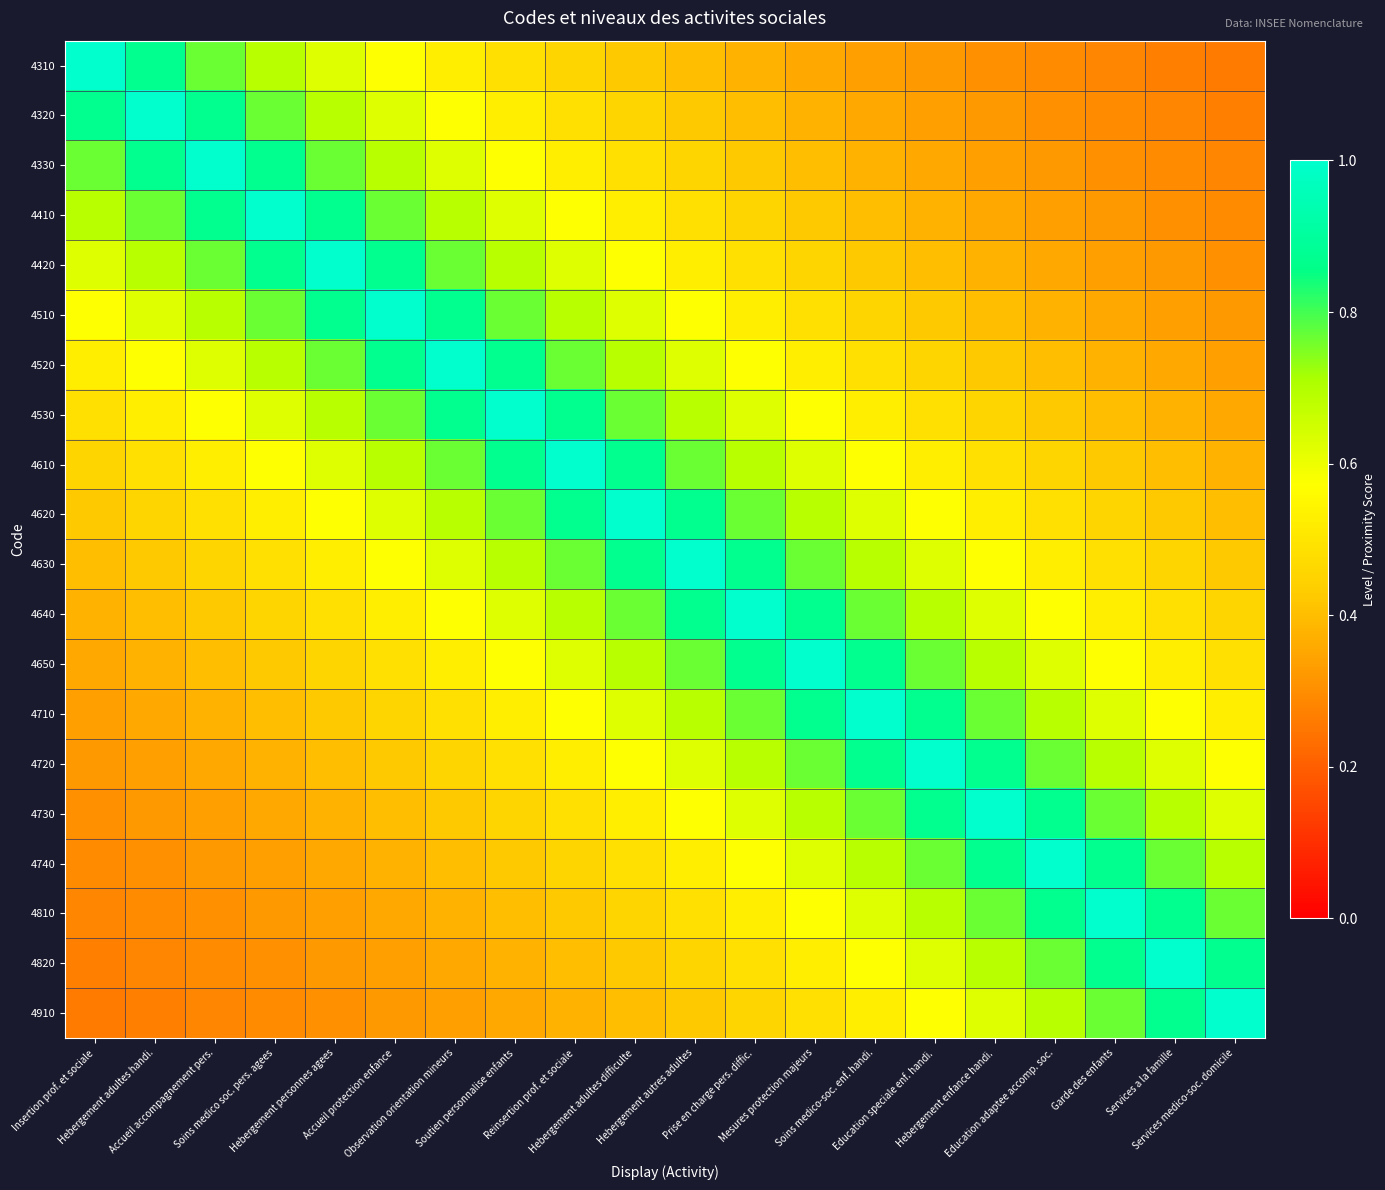

Reading left to right, extract all data points from this chart.

4310: Insertion prof. et sociale=1.0	Hebergement adultes handi.=0.9	Accueil accompagnement pers.=0.8	Soins medico soc. pers. agees=0.7	Hebergement personnes agees=0.6	Accueil protection enfance=0.6	Observation orientation mineurs=0.5	Soutien personnalise enfants=0.5	Reinsertion prof. et sociale=0.5	Hebergement adultes difficulte=0.4	Hebergement autres adultes=0.4	Prise en charge pers. diffic.=0.4	Mesures protection majeurs=0.4	Soins medico-soc. enf. handi.=0.3	Education speciale enf. handi.=0.3	Hebergement enfance handi.=0.3	Education adaptee accomp. soc.=0.3	Garde des enfants=0.3	Services a la famille=0.3	Services medico-soc. domicile=0.3
4320: Insertion prof. et sociale=0.9	Hebergement adultes handi.=1.0	Accueil accompagnement pers.=0.9	Soins medico soc. pers. agees=0.8	Hebergement personnes agees=0.7	Accueil protection enfance=0.6	Observation orientation mineurs=0.6	Soutien personnalise enfants=0.5	Reinsertion prof. et sociale=0.5	Hebergement adultes difficulte=0.5	Hebergement autres adultes=0.4	Prise en charge pers. diffic.=0.4	Mesures protection majeurs=0.4	Soins medico-soc. enf. handi.=0.4	Education speciale enf. handi.=0.3	Hebergement enfance handi.=0.3	Education adaptee accomp. soc.=0.3	Garde des enfants=0.3	Services a la famille=0.3	Services medico-soc. domicile=0.3
4330: Insertion prof. et sociale=0.8	Hebergement adultes handi.=0.9	Accueil accompagnement pers.=1.0	Soins medico soc. pers. agees=0.9	Hebergement personnes agees=0.8	Accueil protection enfance=0.7	Observation orientation mineurs=0.6	Soutien personnalise enfants=0.6	Reinsertion prof. et sociale=0.5	Hebergement adultes difficulte=0.5	Hebergement autres adultes=0.5	Prise en charge pers. diffic.=0.4	Mesures protection majeurs=0.4	Soins medico-soc. enf. handi.=0.4	Education speciale enf. handi.=0.4	Hebergement enfance handi.=0.3	Education adaptee accomp. soc.=0.3	Garde des enfants=0.3	Services a la famille=0.3	Services medico-soc. domicile=0.3
4410: Insertion prof. et sociale=0.7	Hebergement adultes handi.=0.8	Accueil accompagnement pers.=0.9	Soins medico soc. pers. agees=1.0	Hebergement personnes agees=0.9	Accueil protection enfance=0.8	Observation orientation mineurs=0.7	Soutien personnalise enfants=0.6	Reinsertion prof. et sociale=0.6	Hebergement adultes difficulte=0.5	Hebergement autres adultes=0.5	Prise en charge pers. diffic.=0.5	Mesures protection majeurs=0.4	Soins medico-soc. enf. handi.=0.4	Education speciale enf. handi.=0.4	Hebergement enfance handi.=0.4	Education adaptee accomp. soc.=0.3	Garde des enfants=0.3	Services a la famille=0.3	Services medico-soc. domicile=0.3
4420: Insertion prof. et sociale=0.6	Hebergement adultes handi.=0.7	Accueil accompagnement pers.=0.8	Soins medico soc. pers. agees=0.9	Hebergement personnes agees=1.0	Accueil protection enfance=0.9	Observation orientation mineurs=0.8	Soutien personnalise enfants=0.7	Reinsertion prof. et sociale=0.6	Hebergement adultes difficulte=0.6	Hebergement autres adultes=0.5	Prise en charge pers. diffic.=0.5	Mesures protection majeurs=0.5	Soins medico-soc. enf. handi.=0.4	Education speciale enf. handi.=0.4	Hebergement enfance handi.=0.4	Education adaptee accomp. soc.=0.4	Garde des enfants=0.3	Services a la famille=0.3	Services medico-soc. domicile=0.3
4510: Insertion prof. et sociale=0.6	Hebergement adultes handi.=0.6	Accueil accompagnement pers.=0.7	Soins medico soc. pers. agees=0.8	Hebergement personnes agees=0.9	Accueil protection enfance=1.0	Observation orientation mineurs=0.9	Soutien personnalise enfants=0.8	Reinsertion prof. et sociale=0.7	Hebergement adultes difficulte=0.6	Hebergement autres adultes=0.6	Prise en charge pers. diffic.=0.5	Mesures protection majeurs=0.5	Soins medico-soc. enf. handi.=0.5	Education speciale enf. handi.=0.4	Hebergement enfance handi.=0.4	Education adaptee accomp. soc.=0.4	Garde des enfants=0.4	Services a la famille=0.3	Services medico-soc. domicile=0.3
4520: Insertion prof. et sociale=0.5	Hebergement adultes handi.=0.6	Accueil accompagnement pers.=0.6	Soins medico soc. pers. agees=0.7	Hebergement personnes agees=0.8	Accueil protection enfance=0.9	Observation orientation mineurs=1.0	Soutien personnalise enfants=0.9	Reinsertion prof. et sociale=0.8	Hebergement adultes difficulte=0.7	Hebergement autres adultes=0.6	Prise en charge pers. diffic.=0.6	Mesures protection majeurs=0.5	Soins medico-soc. enf. handi.=0.5	Education speciale enf. handi.=0.5	Hebergement enfance handi.=0.4	Education adaptee accomp. soc.=0.4	Garde des enfants=0.4	Services a la famille=0.4	Services medico-soc. domicile=0.3
4530: Insertion prof. et sociale=0.5	Hebergement adultes handi.=0.5	Accueil accompagnement pers.=0.6	Soins medico soc. pers. agees=0.6	Hebergement personnes agees=0.7	Accueil protection enfance=0.8	Observation orientation mineurs=0.9	Soutien personnalise enfants=1.0	Reinsertion prof. et sociale=0.9	Hebergement adultes difficulte=0.8	Hebergement autres adultes=0.7	Prise en charge pers. diffic.=0.6	Mesures protection majeurs=0.6	Soins medico-soc. enf. handi.=0.5	Education speciale enf. handi.=0.5	Hebergement enfance handi.=0.5	Education adaptee accomp. soc.=0.4	Garde des enfants=0.4	Services a la famille=0.4	Services medico-soc. domicile=0.4
4610: Insertion prof. et sociale=0.5	Hebergement adultes handi.=0.5	Accueil accompagnement pers.=0.5	Soins medico soc. pers. agees=0.6	Hebergement personnes agees=0.6	Accueil protection enfance=0.7	Observation orientation mineurs=0.8	Soutien personnalise enfants=0.9	Reinsertion prof. et sociale=1.0	Hebergement adultes difficulte=0.9	Hebergement autres adultes=0.8	Prise en charge pers. diffic.=0.7	Mesures protection majeurs=0.6	Soins medico-soc. enf. handi.=0.6	Education speciale enf. handi.=0.5	Hebergement enfance handi.=0.5	Education adaptee accomp. soc.=0.5	Garde des enfants=0.4	Services a la famille=0.4	Services medico-soc. domicile=0.4
4620: Insertion prof. et sociale=0.4	Hebergement adultes handi.=0.5	Accueil accompagnement pers.=0.5	Soins medico soc. pers. agees=0.5	Hebergement personnes agees=0.6	Accueil protection enfance=0.6	Observation orientation mineurs=0.7	Soutien personnalise enfants=0.8	Reinsertion prof. et sociale=0.9	Hebergement adultes difficulte=1.0	Hebergement autres adultes=0.9	Prise en charge pers. diffic.=0.8	Mesures protection majeurs=0.7	Soins medico-soc. enf. handi.=0.6	Education speciale enf. handi.=0.6	Hebergement enfance handi.=0.5	Education adaptee accomp. soc.=0.5	Garde des enfants=0.5	Services a la famille=0.4	Services medico-soc. domicile=0.4
4630: Insertion prof. et sociale=0.4	Hebergement adultes handi.=0.4	Accueil accompagnement pers.=0.5	Soins medico soc. pers. agees=0.5	Hebergement personnes agees=0.5	Accueil protection enfance=0.6	Observation orientation mineurs=0.6	Soutien personnalise enfants=0.7	Reinsertion prof. et sociale=0.8	Hebergement adultes difficulte=0.9	Hebergement autres adultes=1.0	Prise en charge pers. diffic.=0.9	Mesures protection majeurs=0.8	Soins medico-soc. enf. handi.=0.7	Education speciale enf. handi.=0.6	Hebergement enfance handi.=0.6	Education adaptee accomp. soc.=0.5	Garde des enfants=0.5	Services a la famille=0.5	Services medico-soc. domicile=0.4
4640: Insertion prof. et sociale=0.4	Hebergement adultes handi.=0.4	Accueil accompagnement pers.=0.4	Soins medico soc. pers. agees=0.5	Hebergement personnes agees=0.5	Accueil protection enfance=0.5	Observation orientation mineurs=0.6	Soutien personnalise enfants=0.6	Reinsertion prof. et sociale=0.7	Hebergement adultes difficulte=0.8	Hebergement autres adultes=0.9	Prise en charge pers. diffic.=1.0	Mesures protection majeurs=0.9	Soins medico-soc. enf. handi.=0.8	Education speciale enf. handi.=0.7	Hebergement enfance handi.=0.6	Education adaptee accomp. soc.=0.6	Garde des enfants=0.5	Services a la famille=0.5	Services medico-soc. domicile=0.5
4650: Insertion prof. et sociale=0.4	Hebergement adultes handi.=0.4	Accueil accompagnement pers.=0.4	Soins medico soc. pers. agees=0.4	Hebergement personnes agees=0.5	Accueil protection enfance=0.5	Observation orientation mineurs=0.5	Soutien personnalise enfants=0.6	Reinsertion prof. et sociale=0.6	Hebergement adultes difficulte=0.7	Hebergement autres adultes=0.8	Prise en charge pers. diffic.=0.9	Mesures protection majeurs=1.0	Soins medico-soc. enf. handi.=0.9	Education speciale enf. handi.=0.8	Hebergement enfance handi.=0.7	Education adaptee accomp. soc.=0.6	Garde des enfants=0.6	Services a la famille=0.5	Services medico-soc. domicile=0.5
4710: Insertion prof. et sociale=0.3	Hebergement adultes handi.=0.4	Accueil accompagnement pers.=0.4	Soins medico soc. pers. agees=0.4	Hebergement personnes agees=0.4	Accueil protection enfance=0.5	Observation orientation mineurs=0.5	Soutien personnalise enfants=0.5	Reinsertion prof. et sociale=0.6	Hebergement adultes difficulte=0.6	Hebergement autres adultes=0.7	Prise en charge pers. diffic.=0.8	Mesures protection majeurs=0.9	Soins medico-soc. enf. handi.=1.0	Education speciale enf. handi.=0.9	Hebergement enfance handi.=0.8	Education adaptee accomp. soc.=0.7	Garde des enfants=0.6	Services a la famille=0.6	Services medico-soc. domicile=0.5
4720: Insertion prof. et sociale=0.3	Hebergement adultes handi.=0.3	Accueil accompagnement pers.=0.4	Soins medico soc. pers. agees=0.4	Hebergement personnes agees=0.4	Accueil protection enfance=0.4	Observation orientation mineurs=0.5	Soutien personnalise enfants=0.5	Reinsertion prof. et sociale=0.5	Hebergement adultes difficulte=0.6	Hebergement autres adultes=0.6	Prise en charge pers. diffic.=0.7	Mesures protection majeurs=0.8	Soins medico-soc. enf. handi.=0.9	Education speciale enf. handi.=1.0	Hebergement enfance handi.=0.9	Education adaptee accomp. soc.=0.8	Garde des enfants=0.7	Services a la famille=0.6	Services medico-soc. domicile=0.6
4730: Insertion prof. et sociale=0.3	Hebergement adultes handi.=0.3	Accueil accompagnement pers.=0.3	Soins medico soc. pers. agees=0.4	Hebergement personnes agees=0.4	Accueil protection enfance=0.4	Observation orientation mineurs=0.4	Soutien personnalise enfants=0.5	Reinsertion prof. et sociale=0.5	Hebergement adultes difficulte=0.5	Hebergement autres adultes=0.6	Prise en charge pers. diffic.=0.6	Mesures protection majeurs=0.7	Soins medico-soc. enf. handi.=0.8	Education speciale enf. handi.=0.9	Hebergement enfance handi.=1.0	Education adaptee accomp. soc.=0.9	Garde des enfants=0.8	Services a la famille=0.7	Services medico-soc. domicile=0.6
4740: Insertion prof. et sociale=0.3	Hebergement adultes handi.=0.3	Accueil accompagnement pers.=0.3	Soins medico soc. pers. agees=0.3	Hebergement personnes agees=0.4	Accueil protection enfance=0.4	Observation orientation mineurs=0.4	Soutien personnalise enfants=0.4	Reinsertion prof. et sociale=0.5	Hebergement adultes difficulte=0.5	Hebergement autres adultes=0.5	Prise en charge pers. diffic.=0.6	Mesures protection majeurs=0.6	Soins medico-soc. enf. handi.=0.7	Education speciale enf. handi.=0.8	Hebergement enfance handi.=0.9	Education adaptee accomp. soc.=1.0	Garde des enfants=0.9	Services a la famille=0.8	Services medico-soc. domicile=0.7
4810: Insertion prof. et sociale=0.3	Hebergement adultes handi.=0.3	Accueil accompagnement pers.=0.3	Soins medico soc. pers. agees=0.3	Hebergement personnes agees=0.3	Accueil protection enfance=0.4	Observation orientation mineurs=0.4	Soutien personnalise enfants=0.4	Reinsertion prof. et sociale=0.4	Hebergement adultes difficulte=0.5	Hebergement autres adultes=0.5	Prise en charge pers. diffic.=0.5	Mesures protection majeurs=0.6	Soins medico-soc. enf. handi.=0.6	Education speciale enf. handi.=0.7	Hebergement enfance handi.=0.8	Education adaptee accomp. soc.=0.9	Garde des enfants=1.0	Services a la famille=0.9	Services medico-soc. domicile=0.8
4820: Insertion prof. et sociale=0.3	Hebergement adultes handi.=0.3	Accueil accompagnement pers.=0.3	Soins medico soc. pers. agees=0.3	Hebergement personnes agees=0.3	Accueil protection enfance=0.3	Observation orientation mineurs=0.4	Soutien personnalise enfants=0.4	Reinsertion prof. et sociale=0.4	Hebergement adultes difficulte=0.4	Hebergement autres adultes=0.5	Prise en charge pers. diffic.=0.5	Mesures protection majeurs=0.5	Soins medico-soc. enf. handi.=0.6	Education speciale enf. handi.=0.6	Hebergement enfance handi.=0.7	Education adaptee accomp. soc.=0.8	Garde des enfants=0.9	Services a la famille=1.0	Services medico-soc. domicile=0.9
4910: Insertion prof. et sociale=0.3	Hebergement adultes handi.=0.3	Accueil accompagnement pers.=0.3	Soins medico soc. pers. agees=0.3	Hebergement personnes agees=0.3	Accueil protection enfance=0.3	Observation orientation mineurs=0.3	Soutien personnalise enfants=0.4	Reinsertion prof. et sociale=0.4	Hebergement adultes difficulte=0.4	Hebergement autres adultes=0.4	Prise en charge pers. diffic.=0.5	Mesures protection majeurs=0.5	Soins medico-soc. enf. handi.=0.5	Education speciale enf. handi.=0.6	Hebergement enfance handi.=0.6	Education adaptee accomp. soc.=0.7	Garde des enfants=0.8	Services a la famille=0.9	Services medico-soc. domicile=1.0